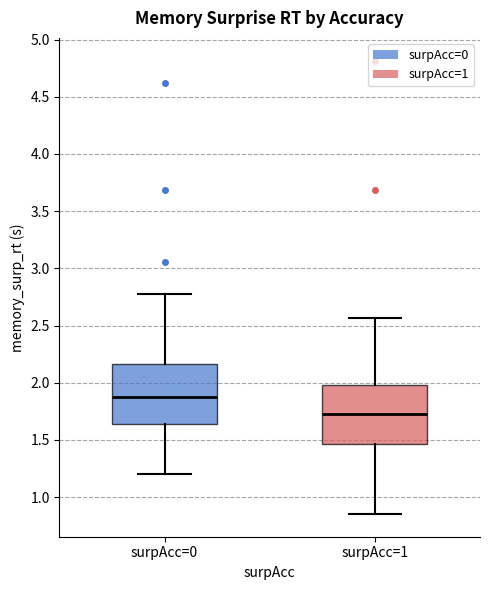

Where does the median line of the box for surpAcc=1 sit on the y-axis? The values are not printed on the chart, so give them approximately, as read against the axis.

1.75